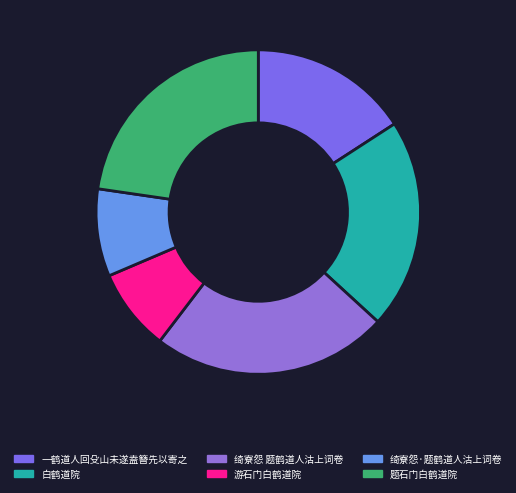

How many slices are in this pie chart?

6